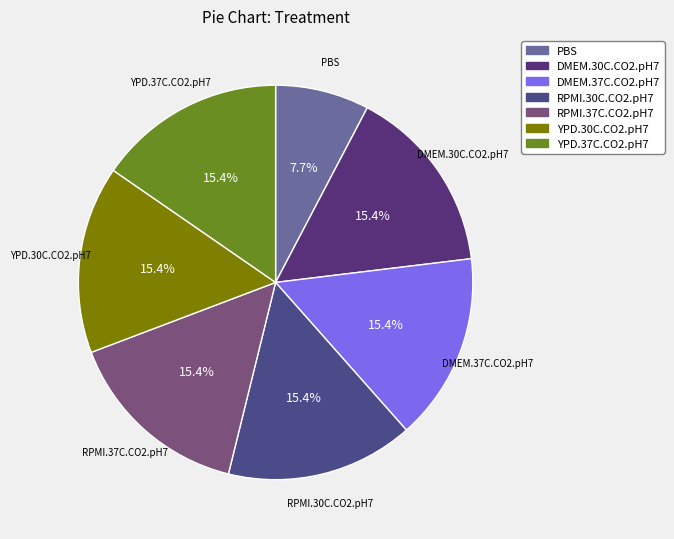

What is the smallest slice in the pie chart?

PBS